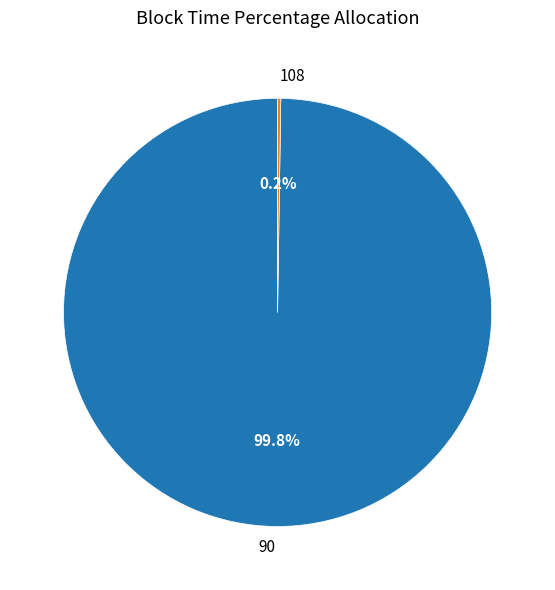

Which category has the biggest portion of the pie?

90